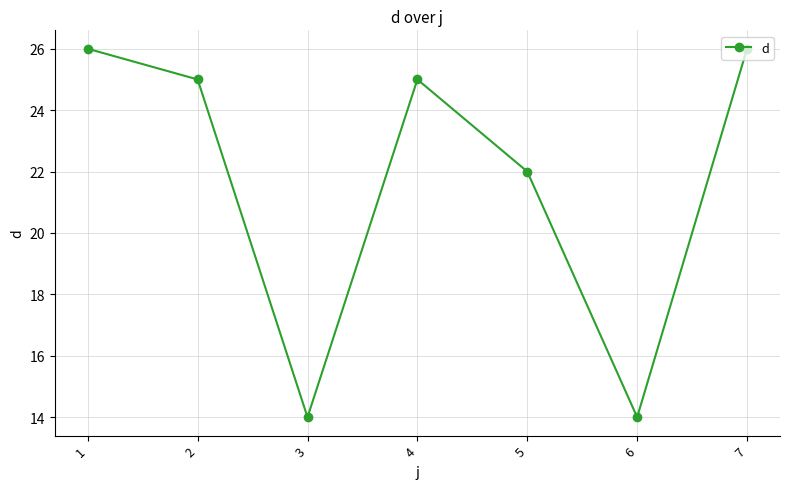

What is the smallest value displayed?

14